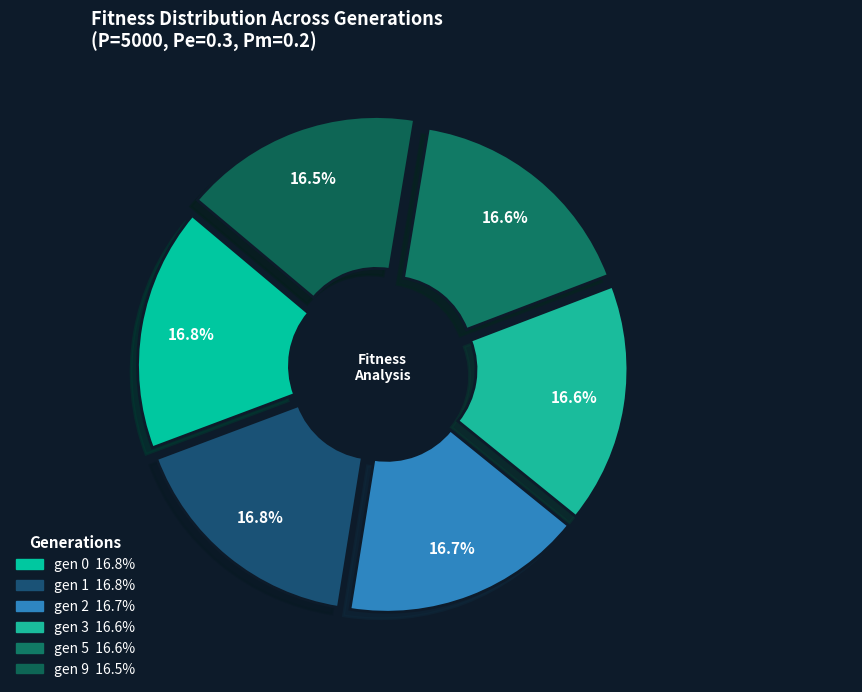

Which slice is the smallest?

gen 9